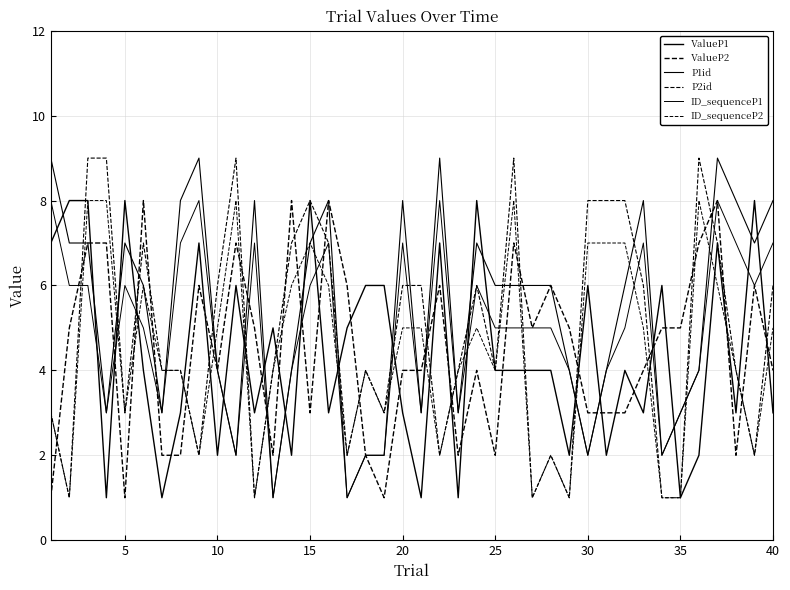

Does the chart display data point markers on the line(s)?

No